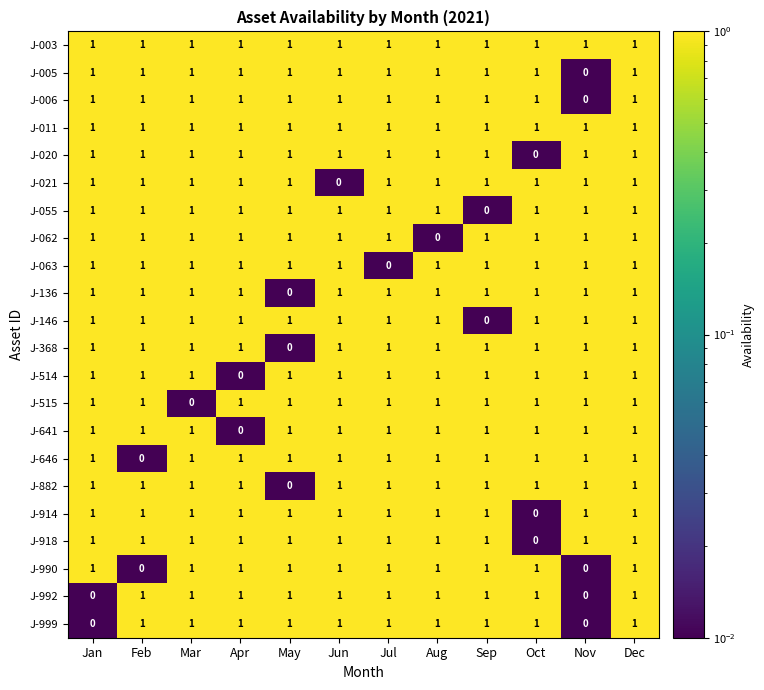

Is it true that J-055 equals 1 at Oct?

True